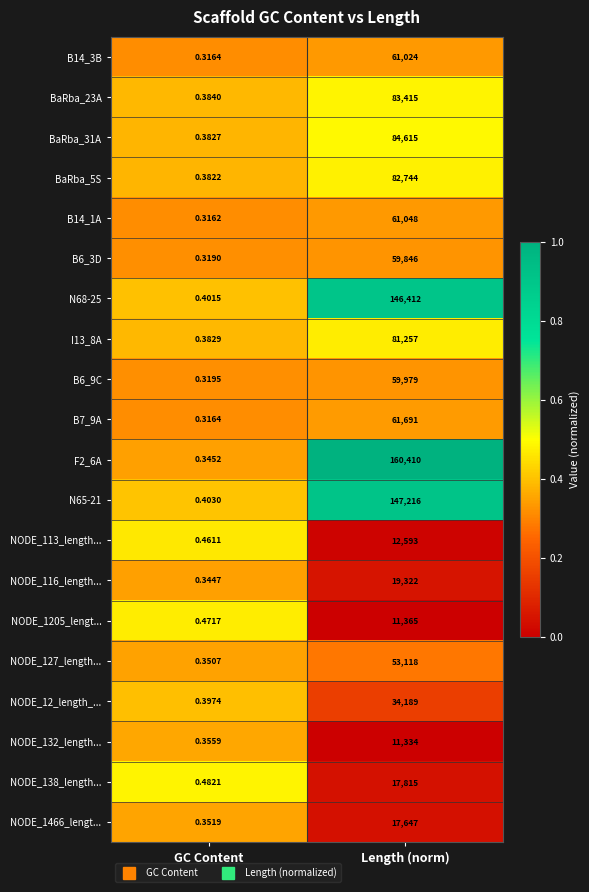

Rank the categories by NODE_138_length... value from lowest to highest.

GC Content, Length (norm)